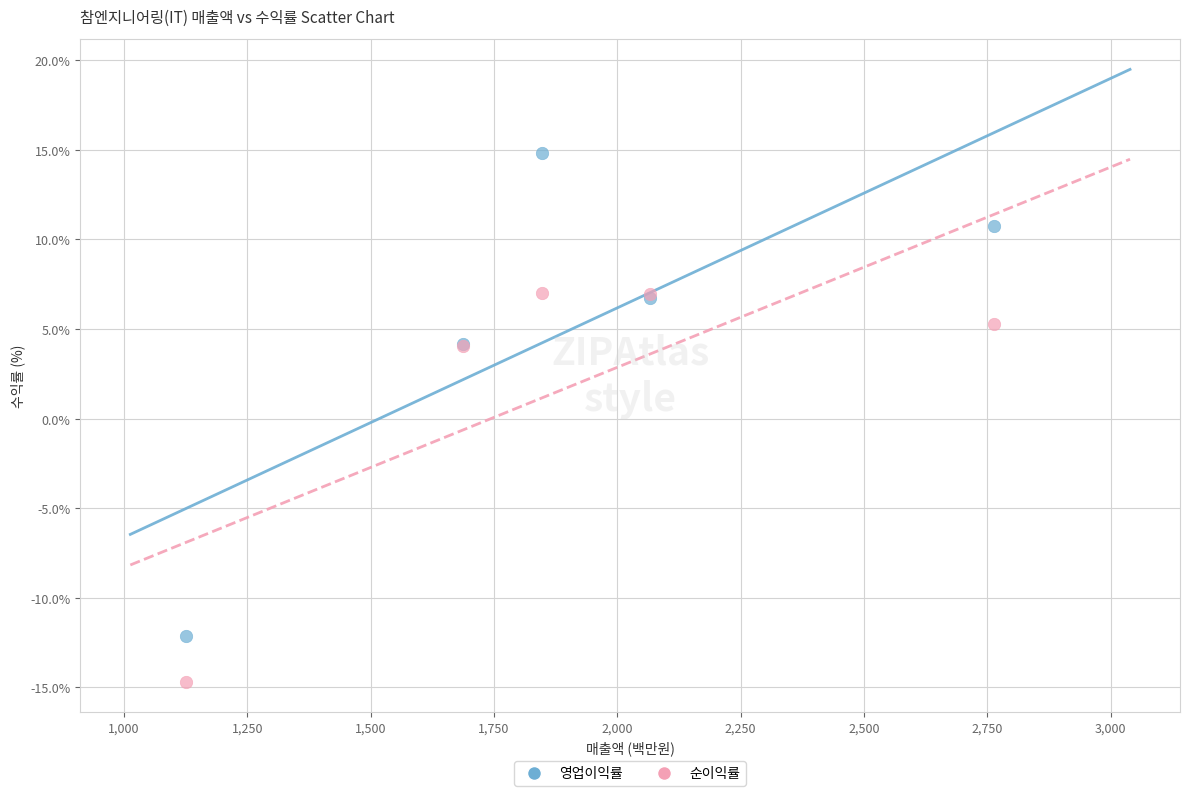

Which series reaches the maximum Y coordinate?

영업이익률